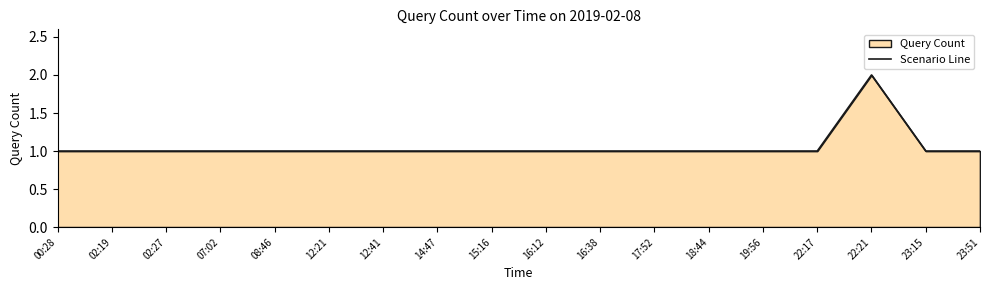

Does the chart have visible grid lines?

No